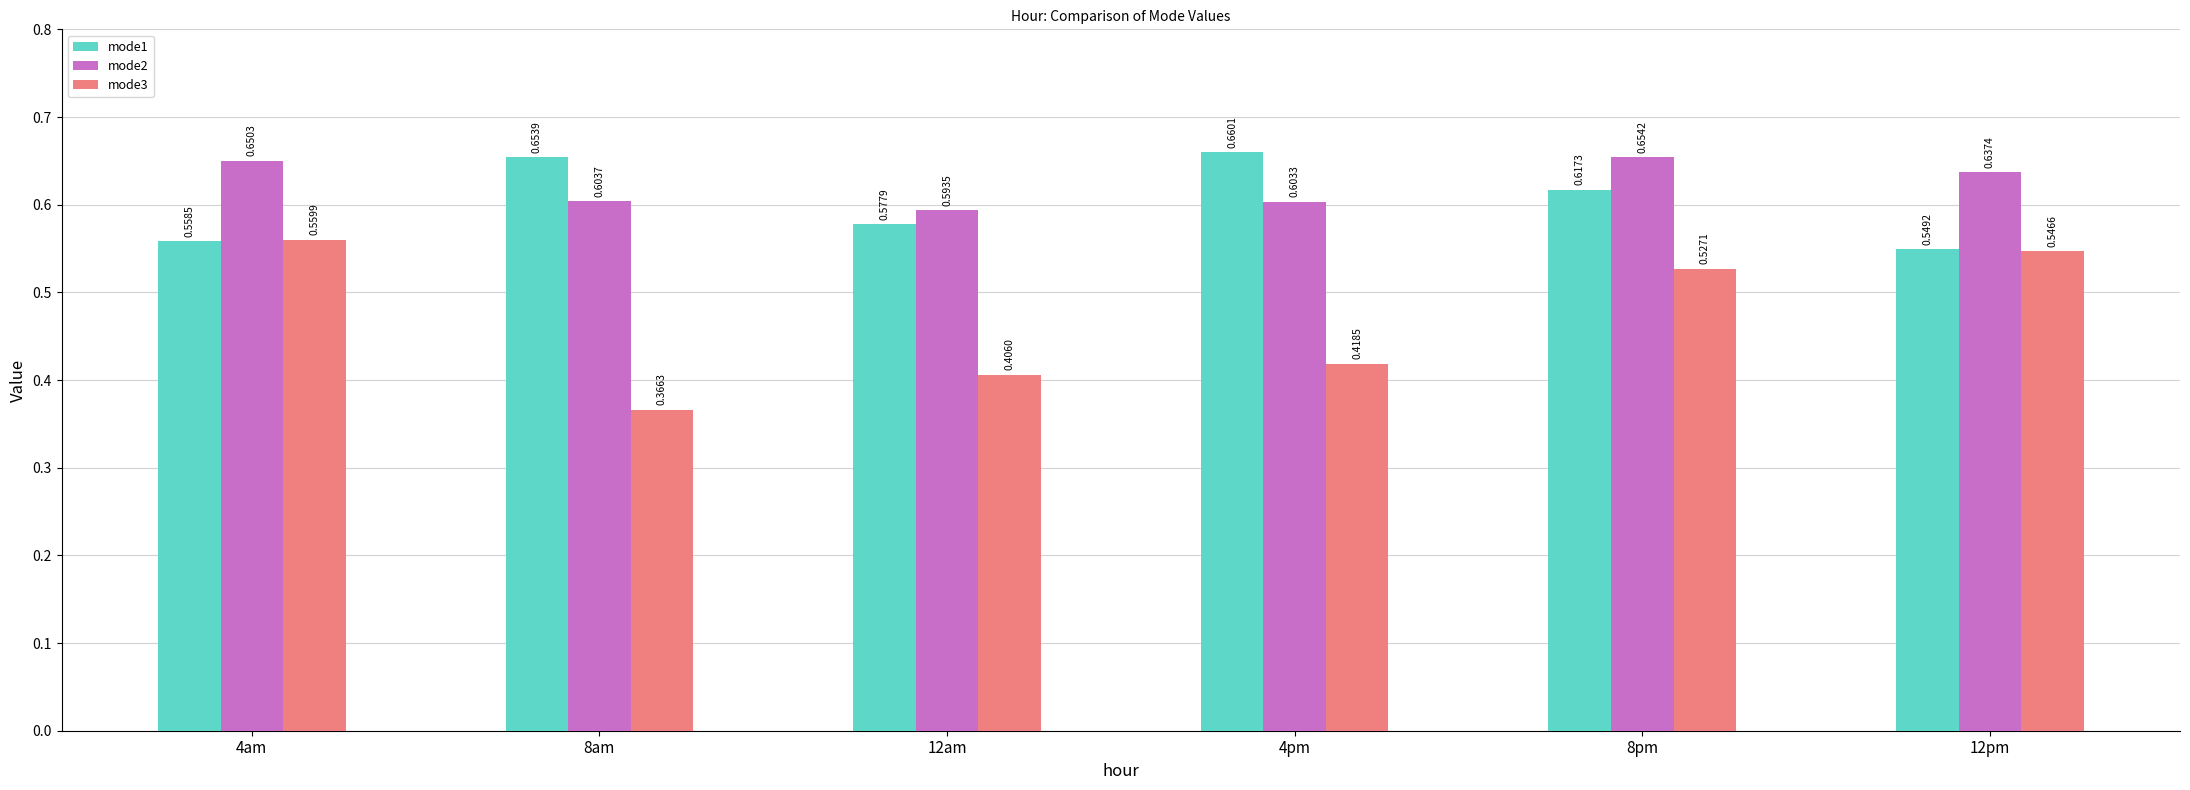

At which label is mode1 closest to 0?

12pm